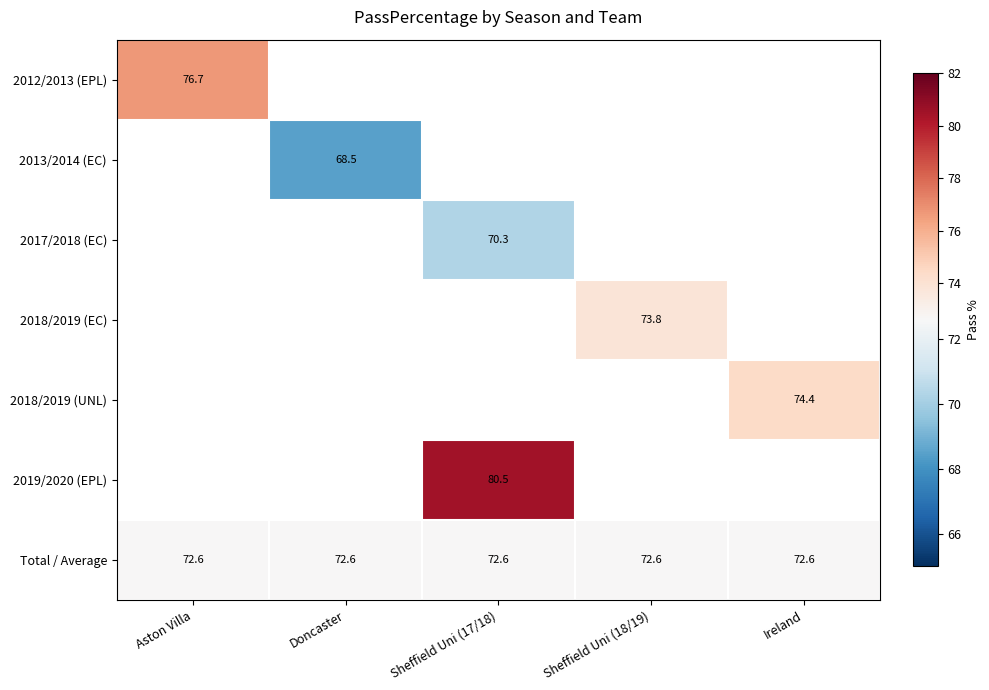

Is the value of 2019/2020 (EPL) at Sheffield Uni (17/18) greater than the value of Total / Average at Aston Villa?

Yes